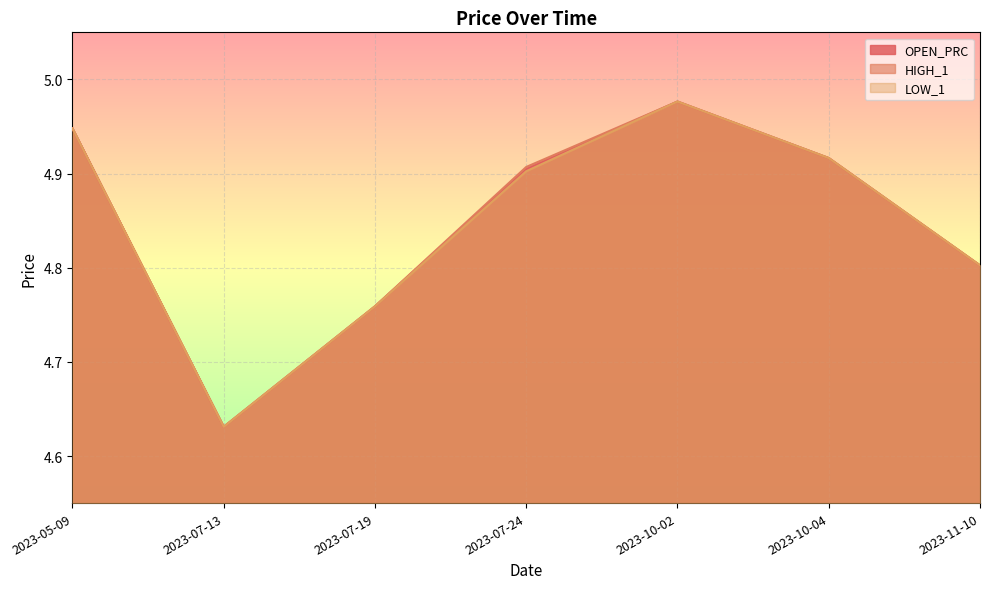

The HIGH_1 series shows 5.0 at 2023-10-02. True or false?

True